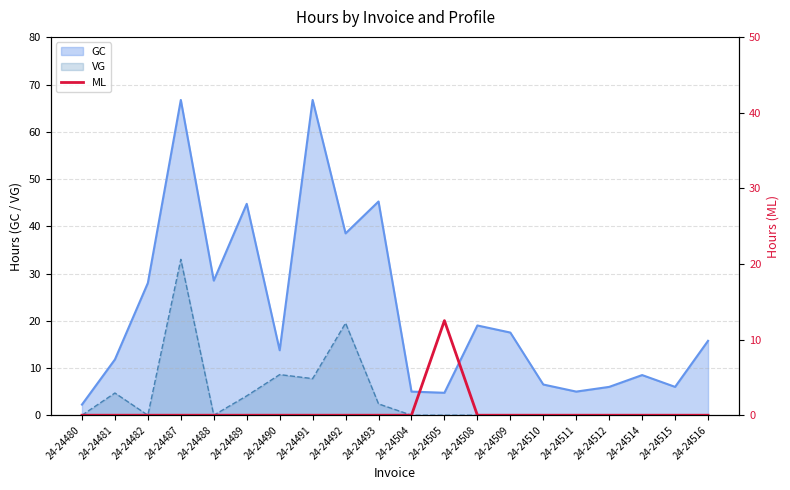

The chart shows a value of -4.5 at 24-24489. True or false?

False